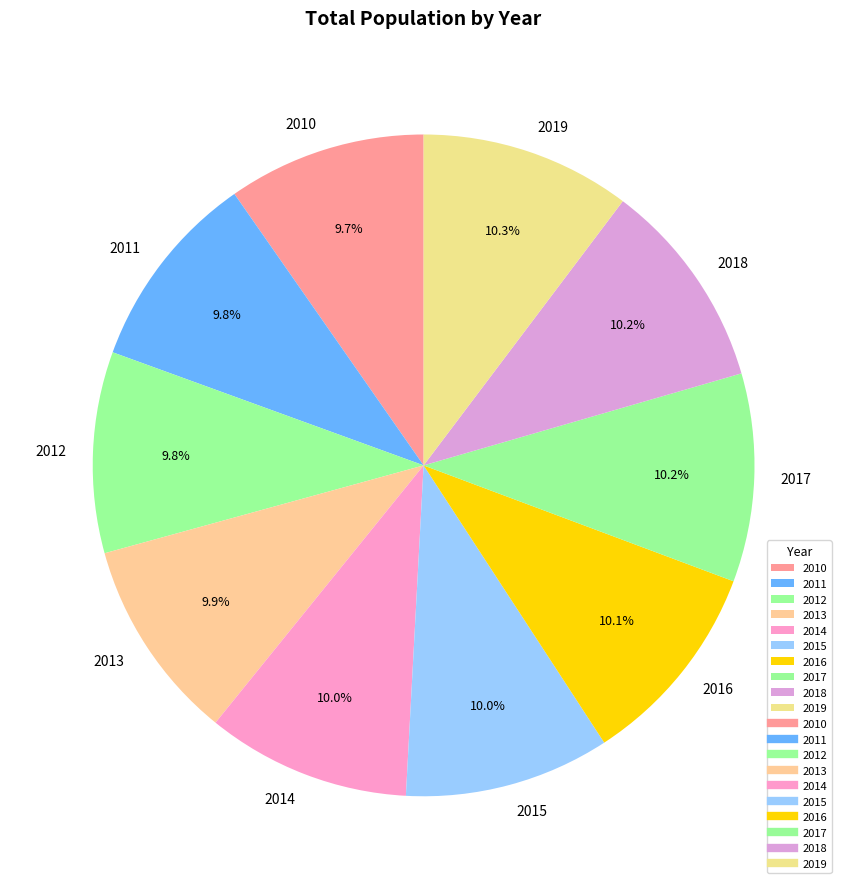

How many segments does this pie chart have?

10